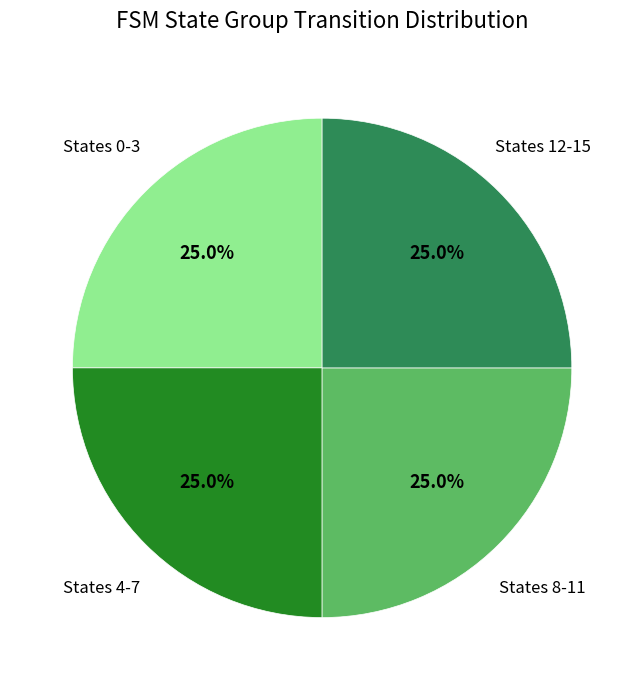

Is there a majority slice in this chart?

No